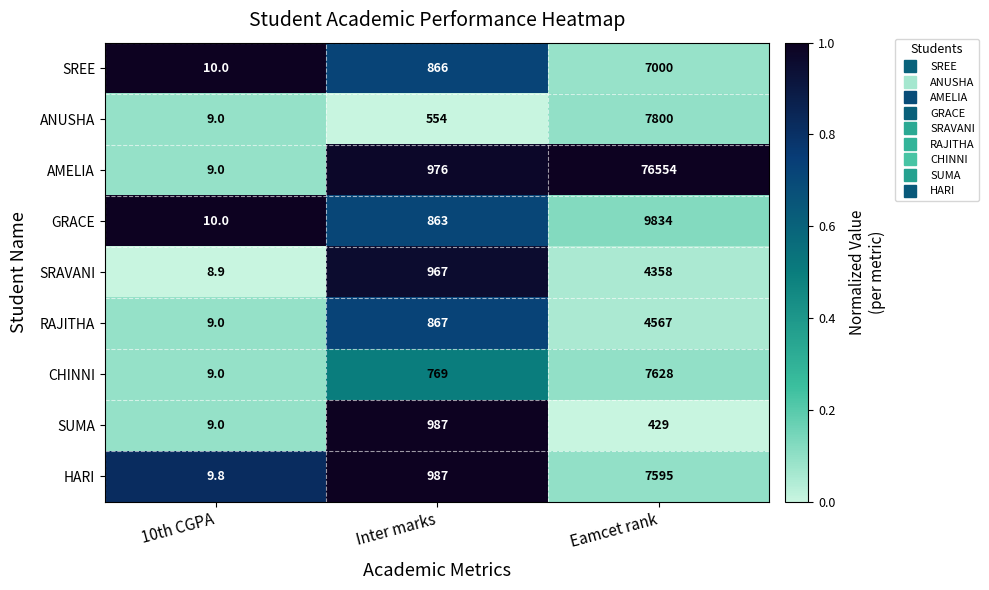

Read the ANUSHA value at Inter marks.

554.0